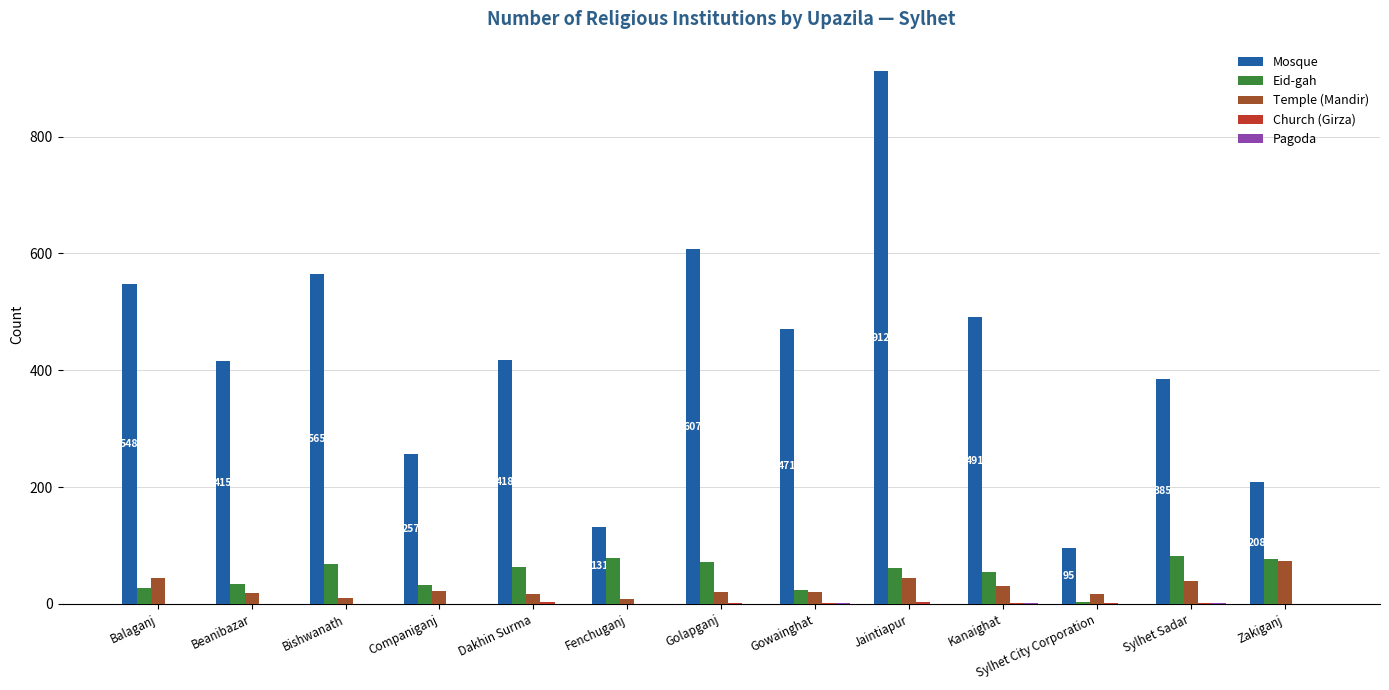

Which series has the largest total across all categories?

Mosque